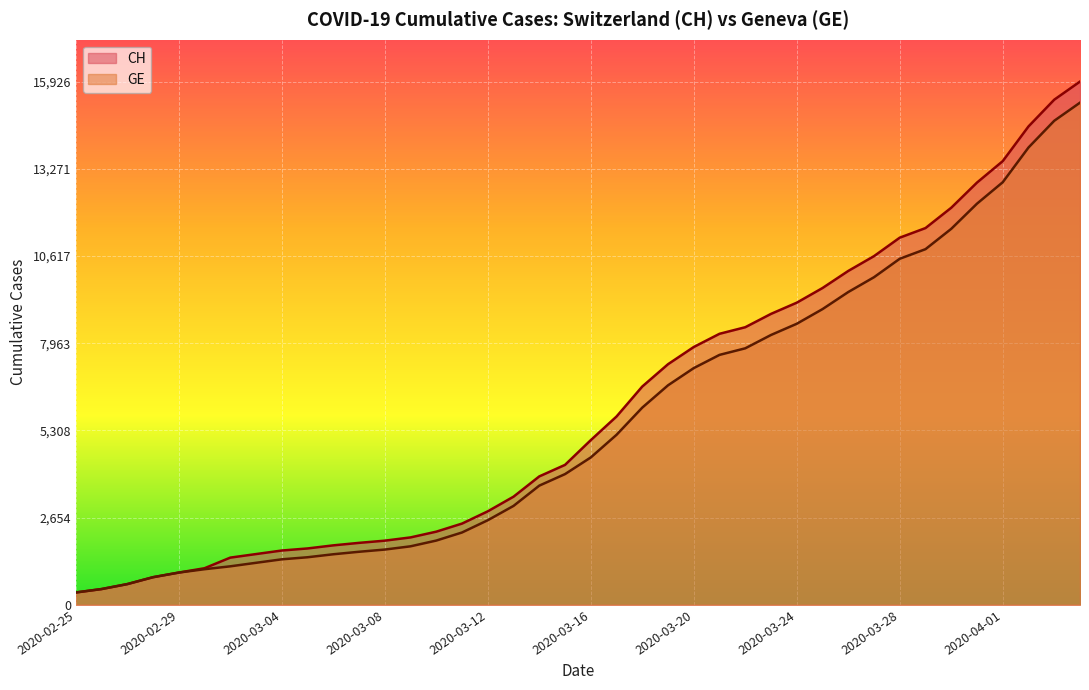

What is the difference between the second highest and second lowest values in the GE series?

14254